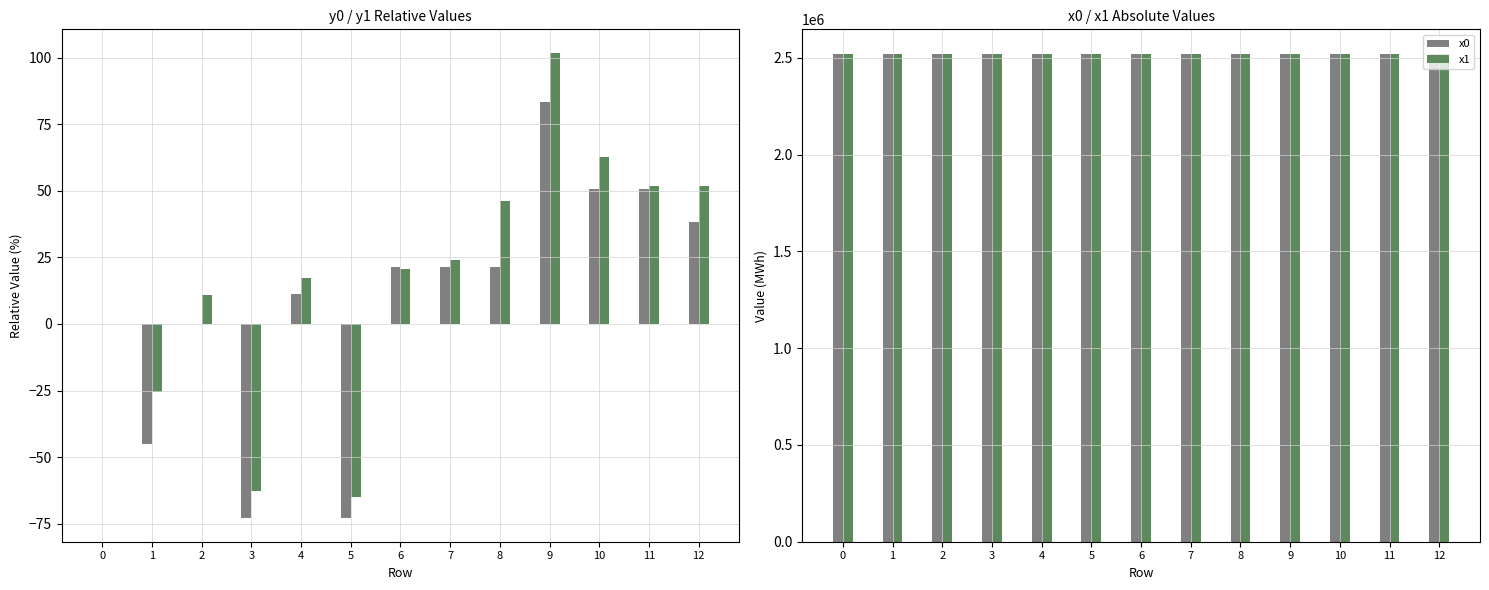

The y1 series shows 154.6 at 9. True or false?

False